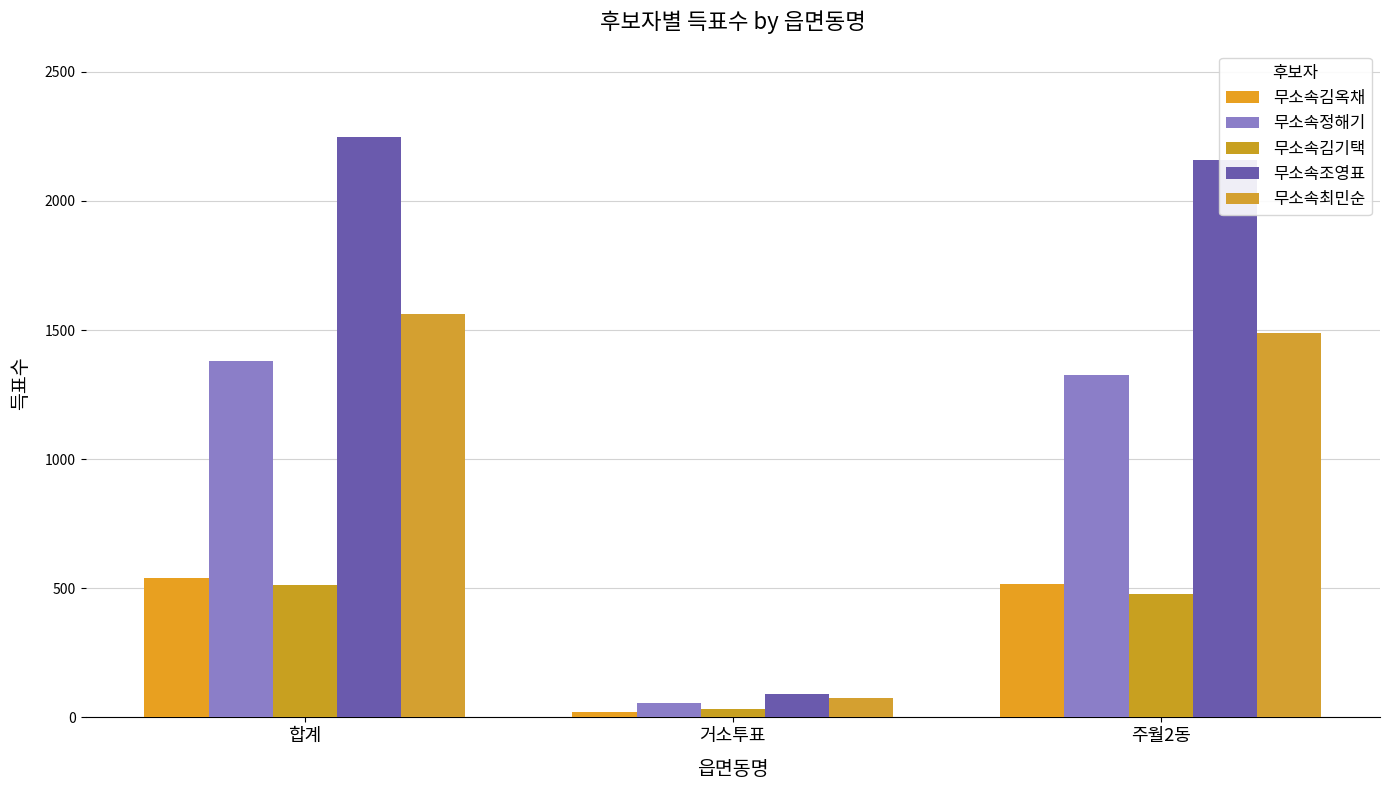

Which series has the largest range (max minus min)?

무소속조영표